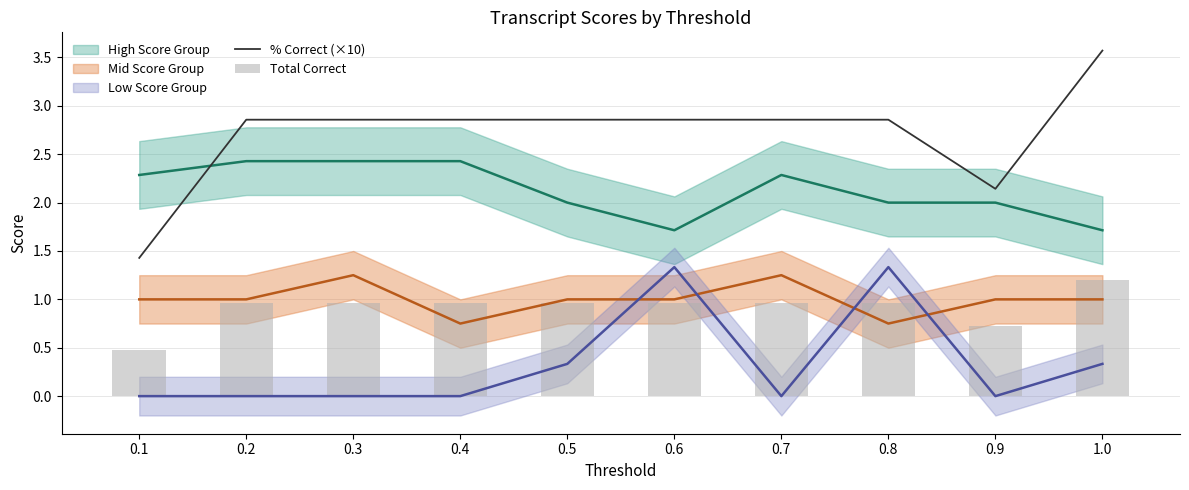

True or false: Total Correct has a value of 1.3 at 0.5.

False